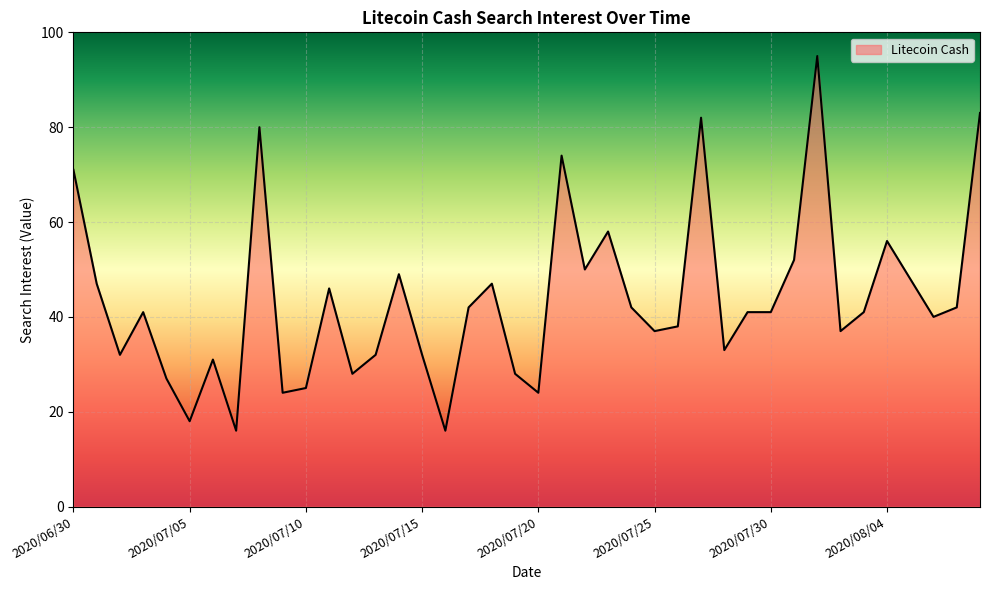

What is the smallest value displayed?

16